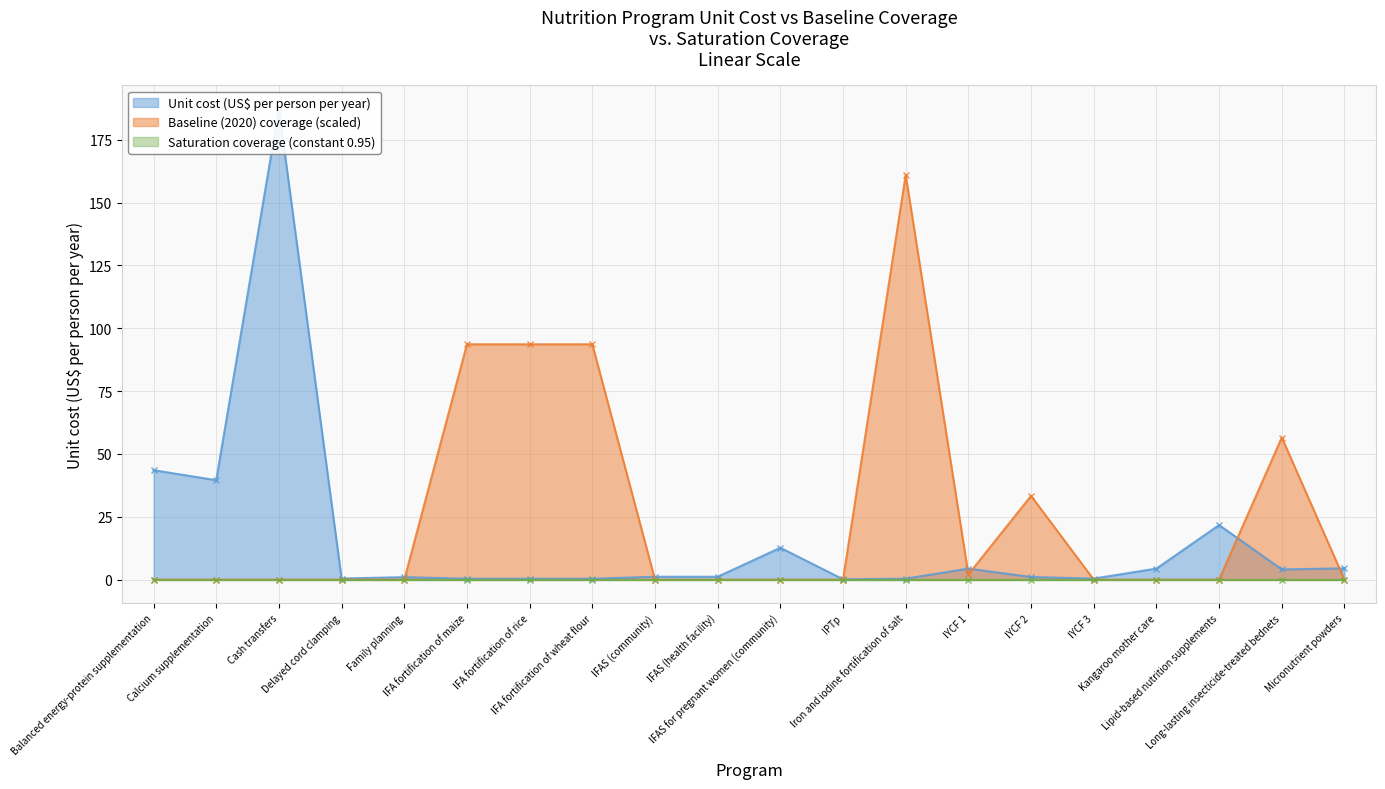

What is the sum of all Baseline (2020) coverage values?

533.8